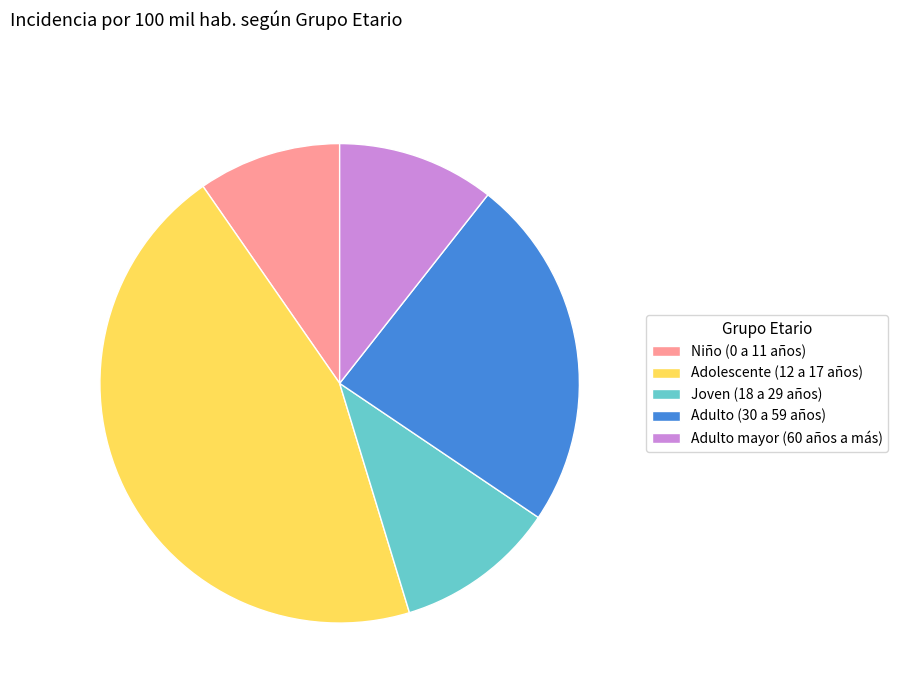

Is it true that Joven (18 a 29 años) is 1% of the pie?

False